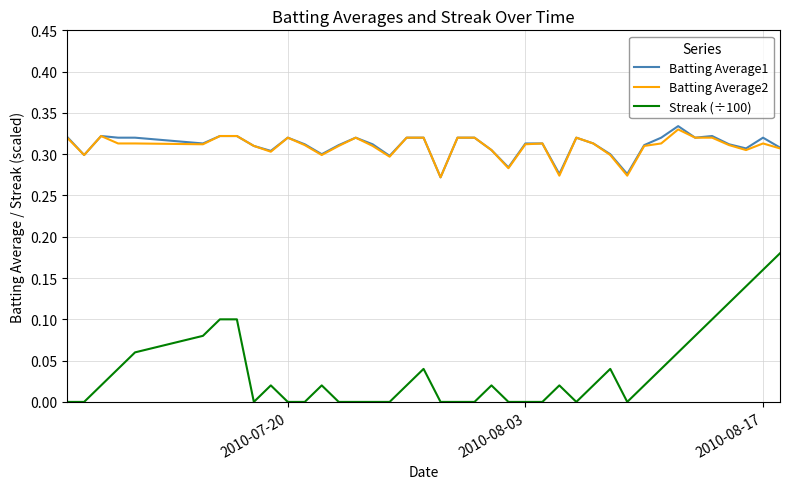

True or false: Streak (÷100) and Batting Average1 intersect in this chart.

False